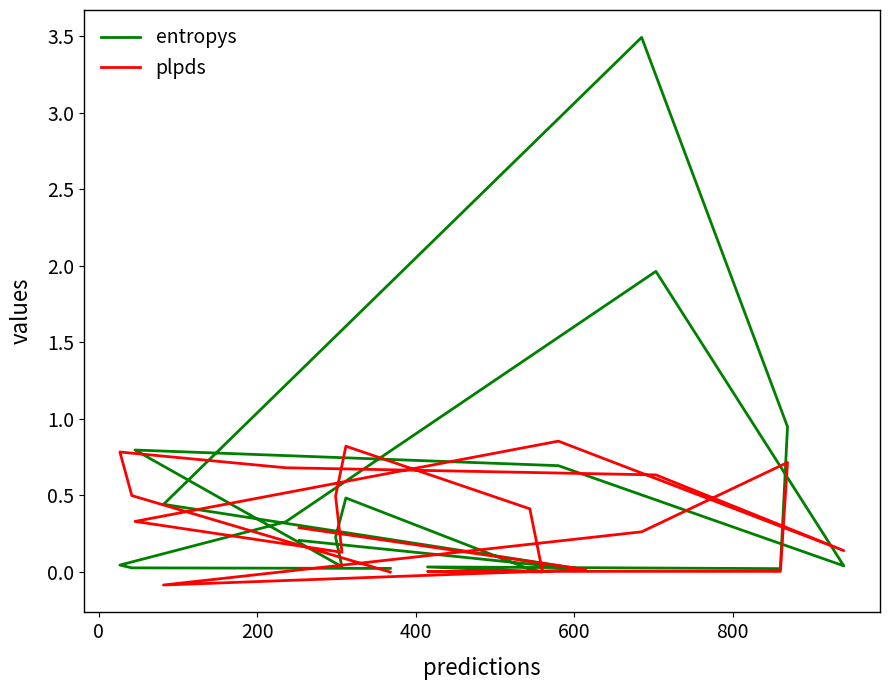

What is the average value of the entropys series?

0.5